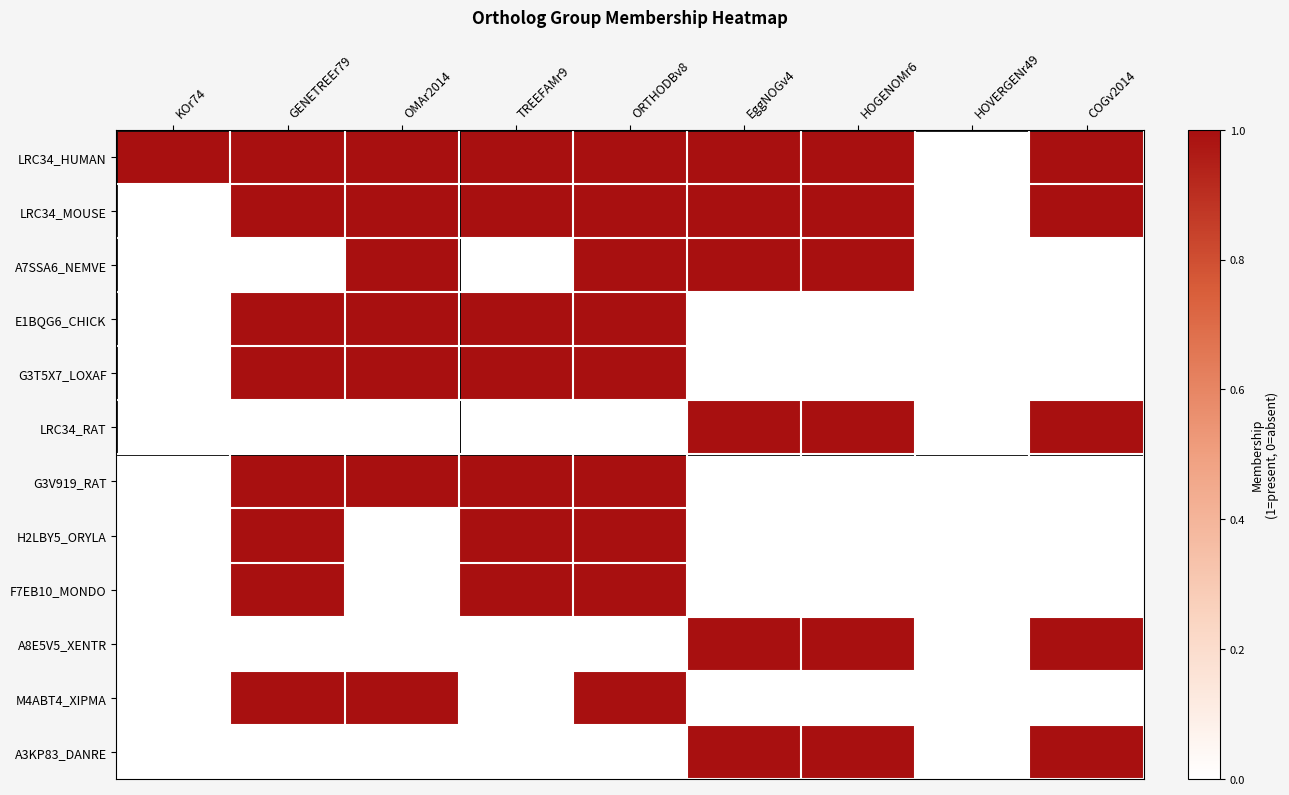

Reading right to left, extract all data points from this chart.

LRC34_HUMAN: COGv2014=1	HOVERGENr49=0	HOGENOMr6=1	EggNOGv4=1	ORTHODBv8=1	TREEFAMr9=1	OMAr2014=1	GENETREEr79=1	KOr74=1
LRC34_MOUSE: COGv2014=1	HOVERGENr49=0	HOGENOMr6=1	EggNOGv4=1	ORTHODBv8=1	TREEFAMr9=1	OMAr2014=1	GENETREEr79=1	KOr74=0
A7SSA6_NEMVE: COGv2014=0	HOVERGENr49=0	HOGENOMr6=1	EggNOGv4=1	ORTHODBv8=1	TREEFAMr9=0	OMAr2014=1	GENETREEr79=0	KOr74=0
E1BQG6_CHICK: COGv2014=0	HOVERGENr49=0	HOGENOMr6=0	EggNOGv4=0	ORTHODBv8=1	TREEFAMr9=1	OMAr2014=1	GENETREEr79=1	KOr74=0
G3T5X7_LOXAF: COGv2014=0	HOVERGENr49=0	HOGENOMr6=0	EggNOGv4=0	ORTHODBv8=1	TREEFAMr9=1	OMAr2014=1	GENETREEr79=1	KOr74=0
LRC34_RAT: COGv2014=1	HOVERGENr49=0	HOGENOMr6=1	EggNOGv4=1	ORTHODBv8=0	TREEFAMr9=0	OMAr2014=0	GENETREEr79=0	KOr74=0
G3V919_RAT: COGv2014=0	HOVERGENr49=0	HOGENOMr6=0	EggNOGv4=0	ORTHODBv8=1	TREEFAMr9=1	OMAr2014=1	GENETREEr79=1	KOr74=0
H2LBY5_ORYLA: COGv2014=0	HOVERGENr49=0	HOGENOMr6=0	EggNOGv4=0	ORTHODBv8=1	TREEFAMr9=1	OMAr2014=0	GENETREEr79=1	KOr74=0
F7EB10_MONDO: COGv2014=0	HOVERGENr49=0	HOGENOMr6=0	EggNOGv4=0	ORTHODBv8=1	TREEFAMr9=1	OMAr2014=0	GENETREEr79=1	KOr74=0
A8E5V5_XENTR: COGv2014=1	HOVERGENr49=0	HOGENOMr6=1	EggNOGv4=1	ORTHODBv8=0	TREEFAMr9=0	OMAr2014=0	GENETREEr79=0	KOr74=0
M4ABT4_XIPMA: COGv2014=0	HOVERGENr49=0	HOGENOMr6=0	EggNOGv4=0	ORTHODBv8=1	TREEFAMr9=0	OMAr2014=1	GENETREEr79=1	KOr74=0
A3KP83_DANRE: COGv2014=1	HOVERGENr49=0	HOGENOMr6=1	EggNOGv4=1	ORTHODBv8=0	TREEFAMr9=0	OMAr2014=0	GENETREEr79=0	KOr74=0